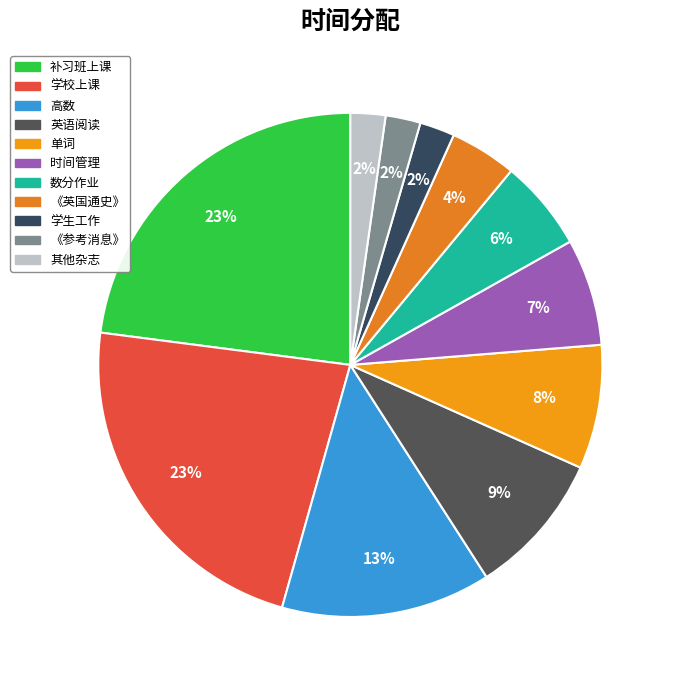

To the nearest percent, what is the average slice percentage?

9%